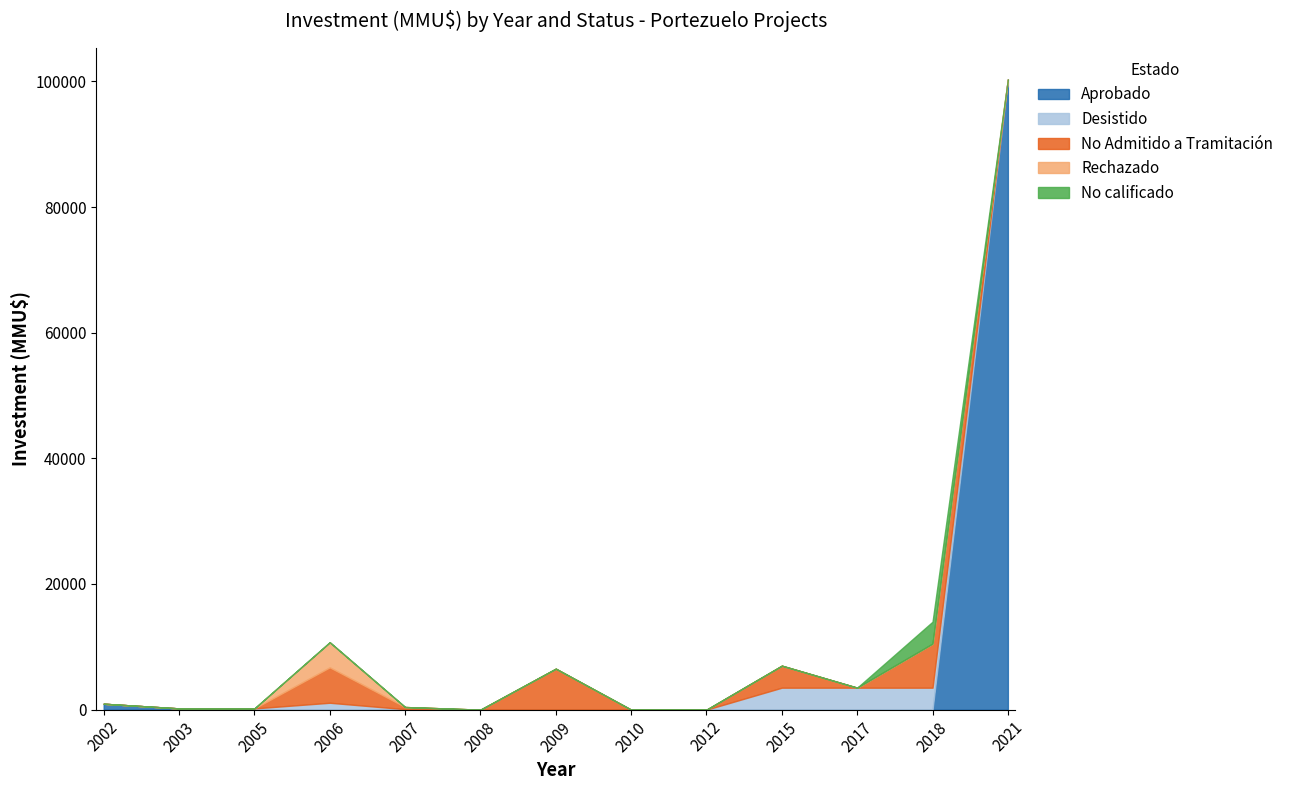

Reading left to right, extract all data points from this chart.

Aprobado: 2002=943	2003=200	2005=0	2006=0	2007=80	2008=0	2009=0	2010=0	2012=0	2015=0	2017=0	2018=0	2021=100320
Desistido: 2002=0	2003=0	2005=200	2006=1100	2007=0	2008=0	2009=0	2010=0	2012=0	2015=3500	2017=3500	2018=3500	2021=0
No Admitido a Tramitación: 2002=0	2003=0	2005=0	2006=5630	2007=340	2008=0	2009=6522	2010=0	2012=0	2015=3500	2017=0	2018=7000	2021=0
Rechazado: 2002=0	2003=0	2005=0	2006=4000	2007=0	2008=0	2009=0	2010=0	2012=0	2015=0	2017=0	2018=0	2021=0
No calificado: 2002=0	2003=0	2005=0	2006=0	2007=0	2008=0	2009=0	2010=0	2012=0	2015=0	2017=0	2018=3500	2021=0